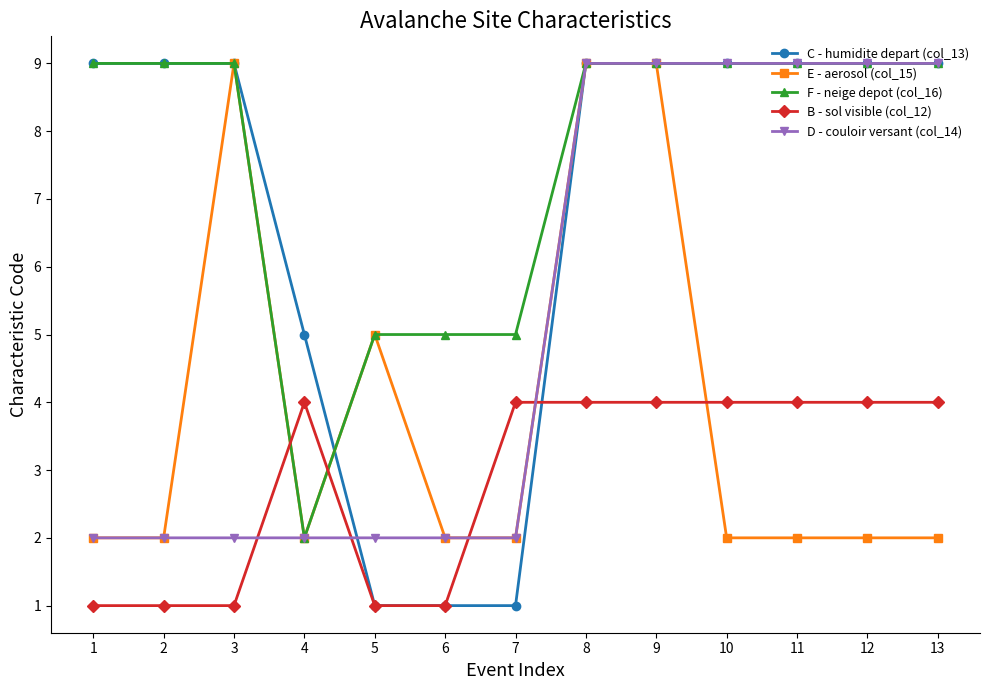

What is the maximum value shown in the chart?

9